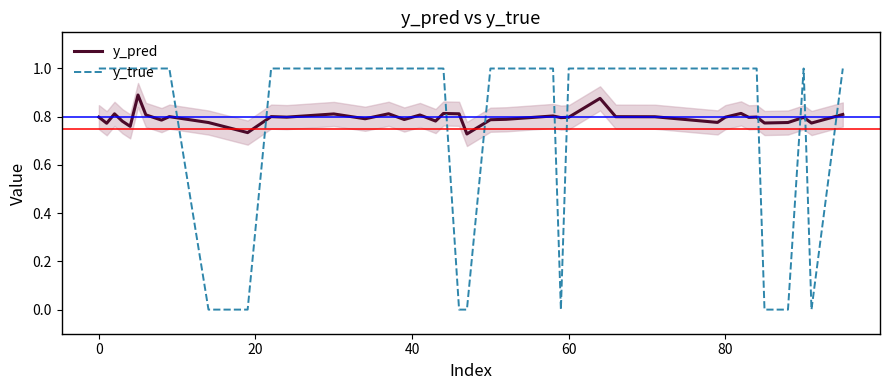

Which series ends up on top after the final intersection of y_pred and y_true?

y_true